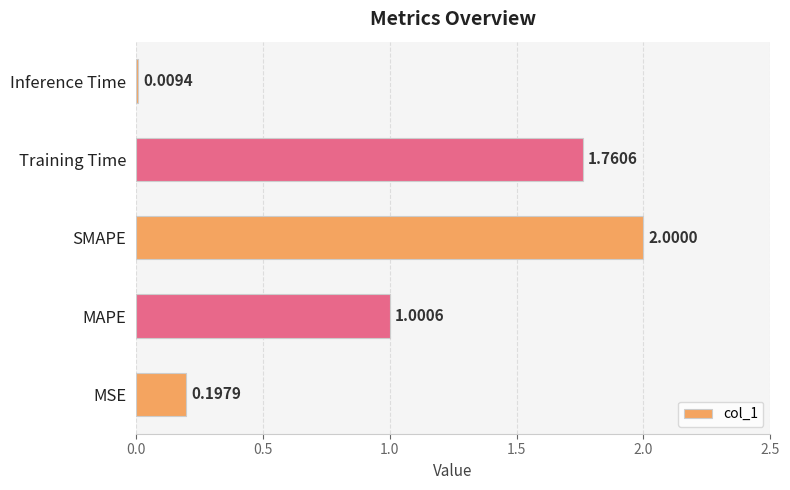

What is the change in value from MSE to Training Time?

+1.6